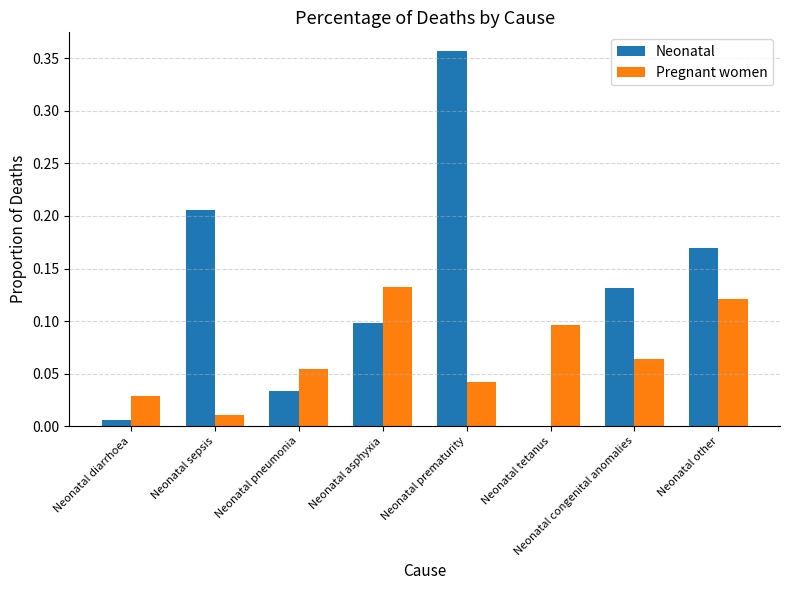

The value of Pregnant women at Neonatal pneumonia is 0.1. True or false?

True